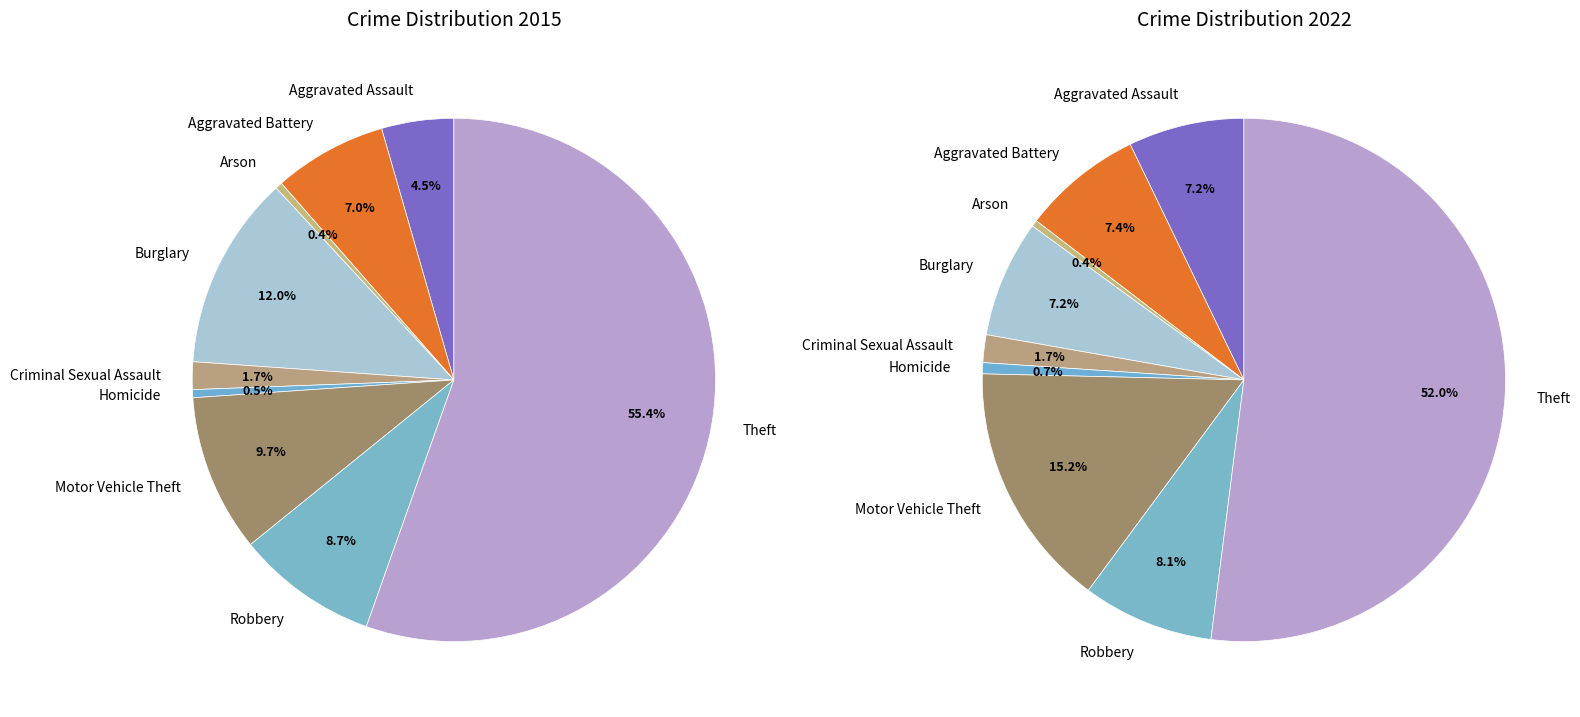

How many slices are in this pie chart?

9